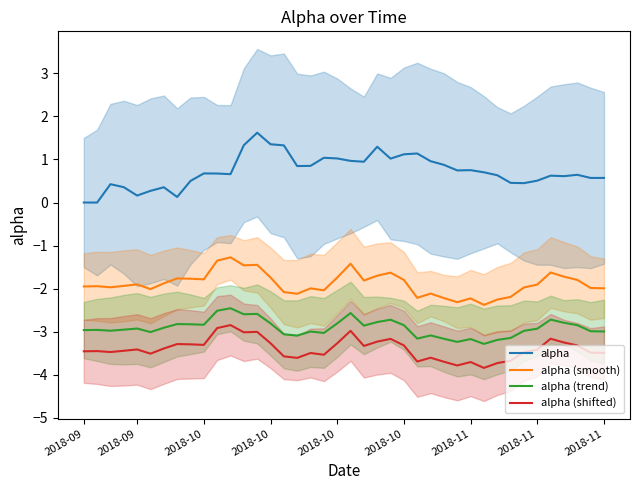

Between 26 and 35, which series saw the biggest shift?

alpha (smooth)